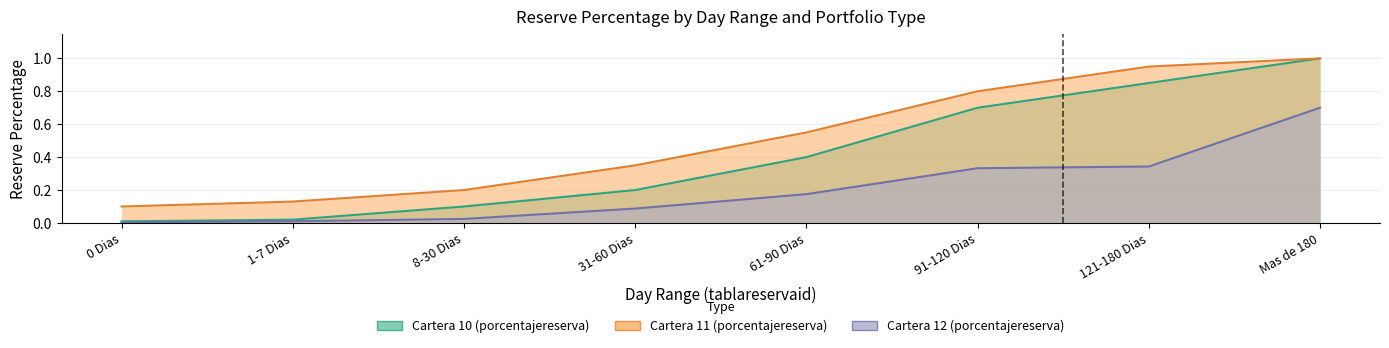

What is the difference between the highest and lowest values at 8-30 Dias?

0.2